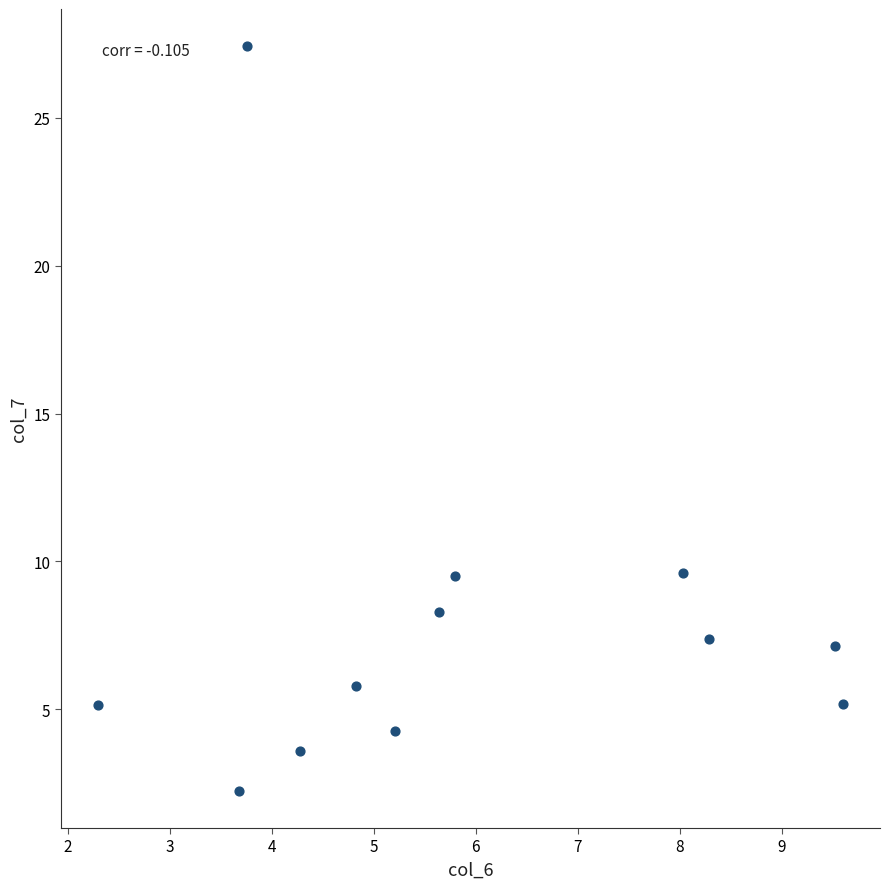

What is the range of Y values (max minus min)?

25.2